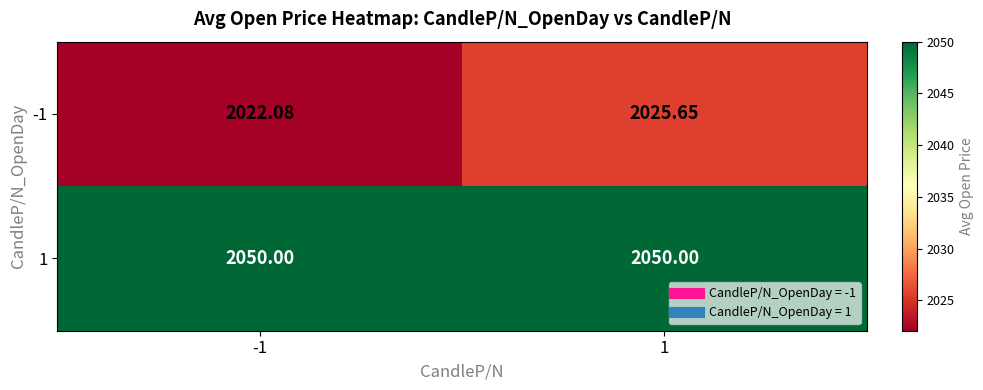

Is the value of 1 at 1 greater than the value of -1 at -1?

Yes